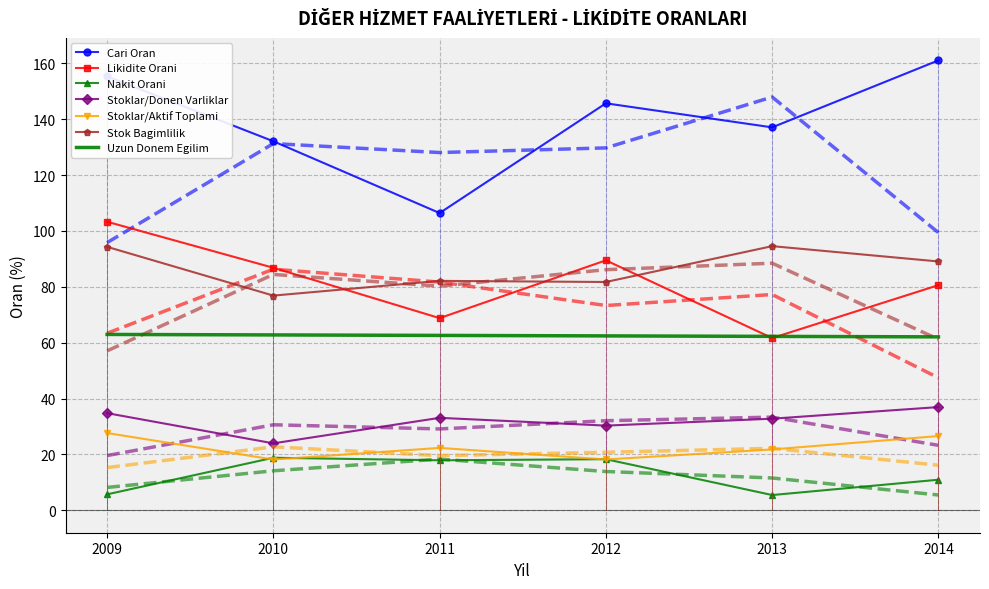

True or false: Nakit Orani and Cari Oran cross at least once.

False